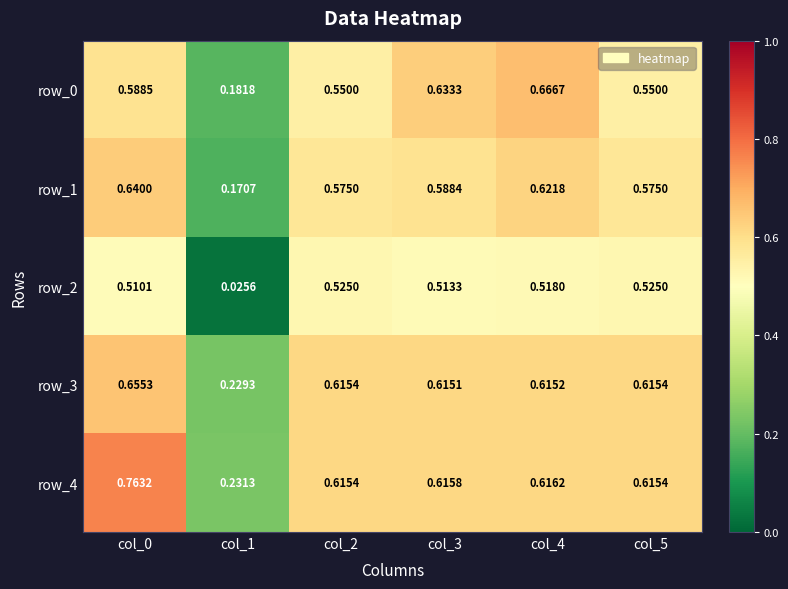

Where is row_4 nearest to the value 0?

col_1